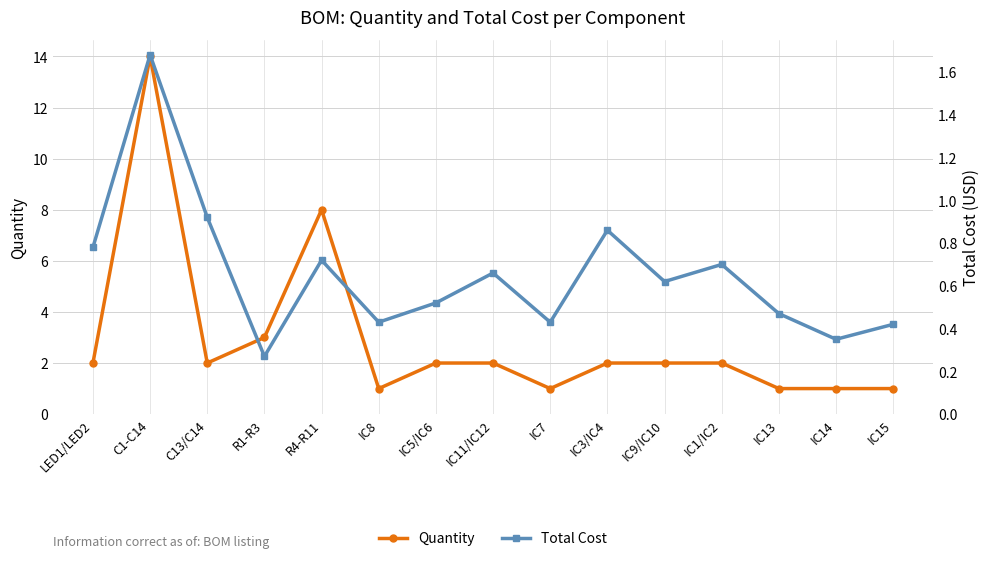

What is the sum of all Quantity values?

44